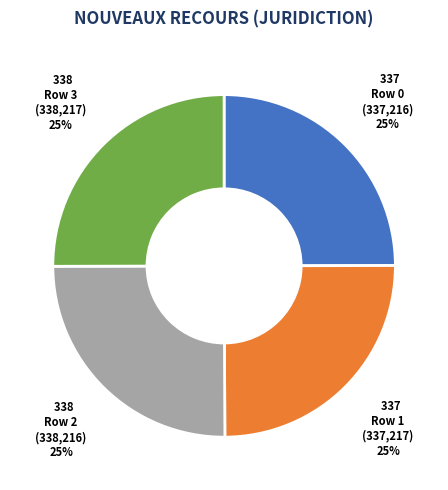

How many slices are in this pie chart?

4